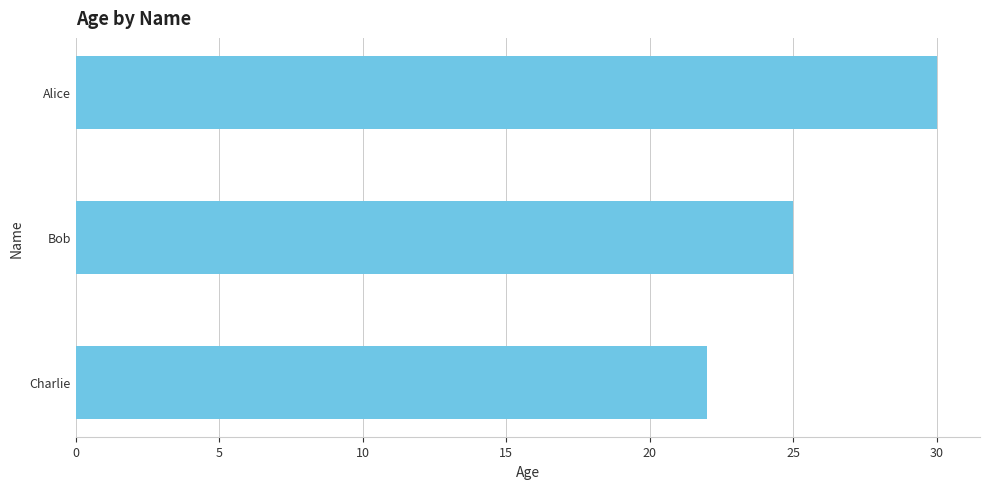

Is it true that the value at Bob is 25?

True